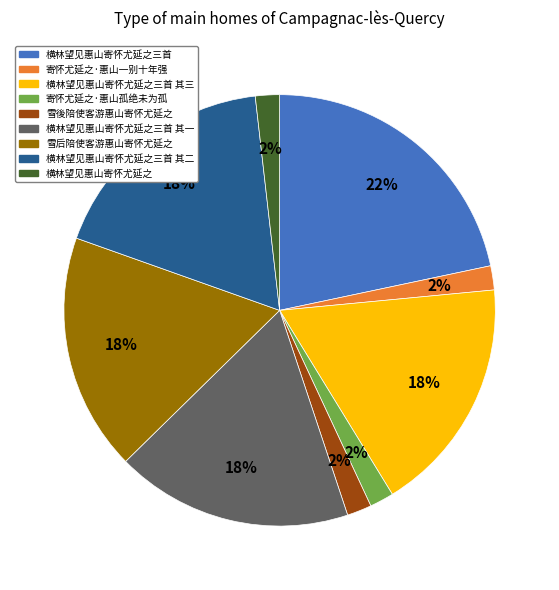

How many slices are in this pie chart?

9